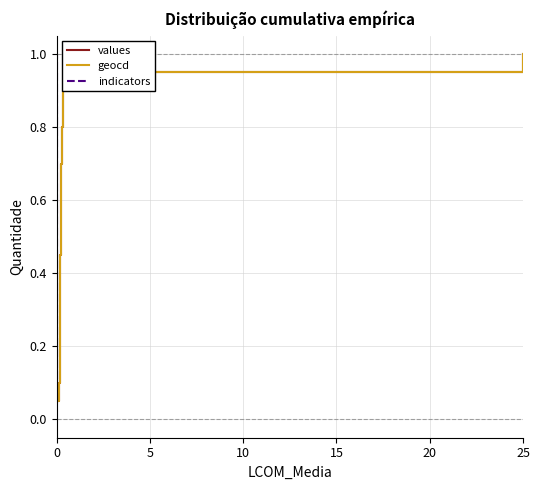

What value does the values series have at 25?

0.3